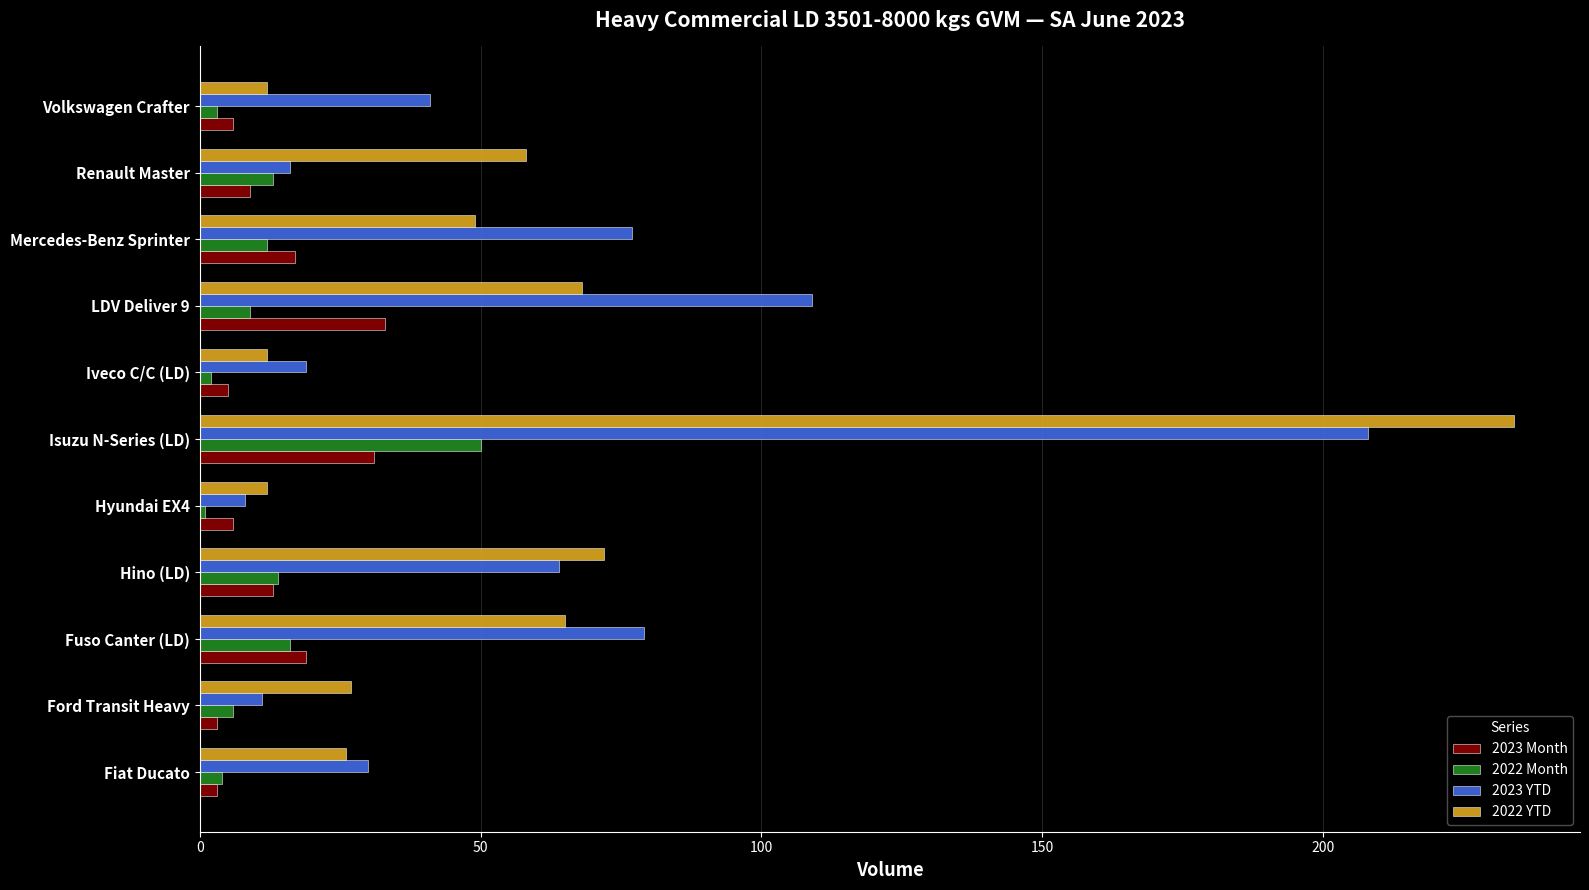

Rank the series at Isuzu N-Series (LD) from highest to lowest value.

2022 YTD, 2023 YTD, 2022 Month, 2023 Month